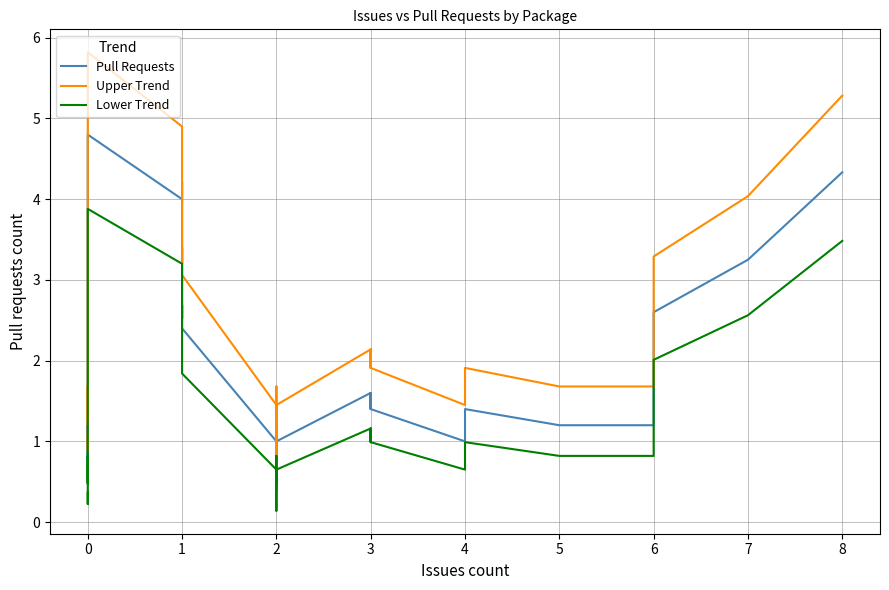

Which series has the largest range (max minus min)?

Upper Trend